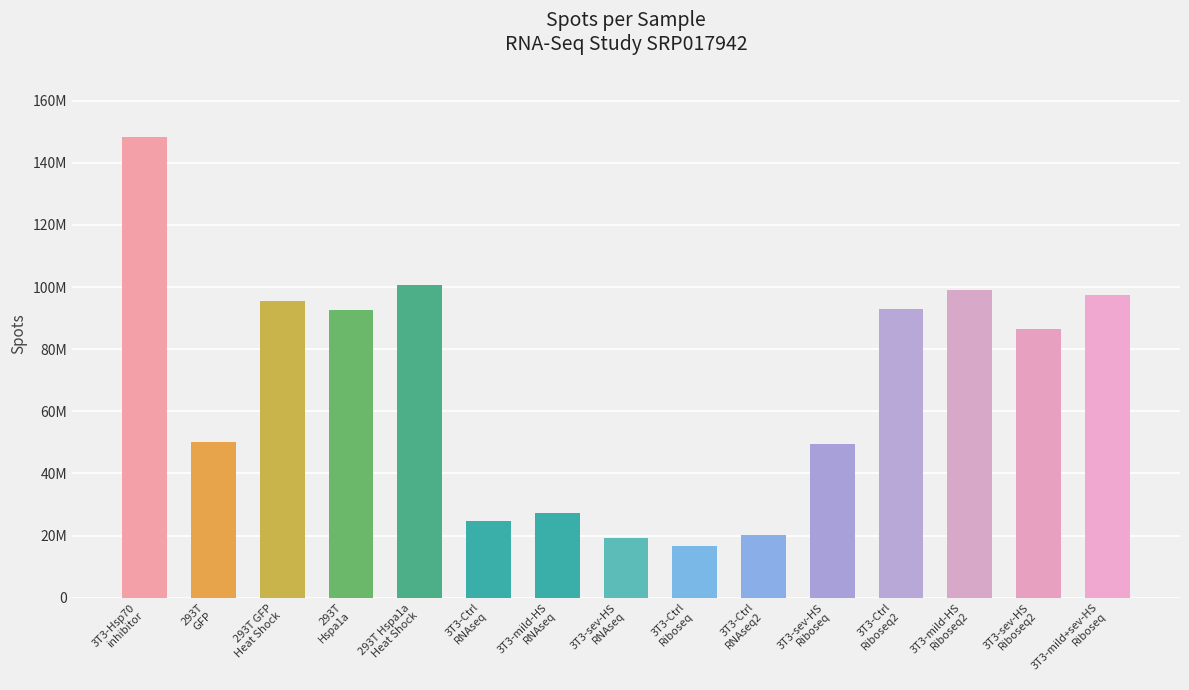

What position from the right is 3T3-sev-HS
RNAseq?

8